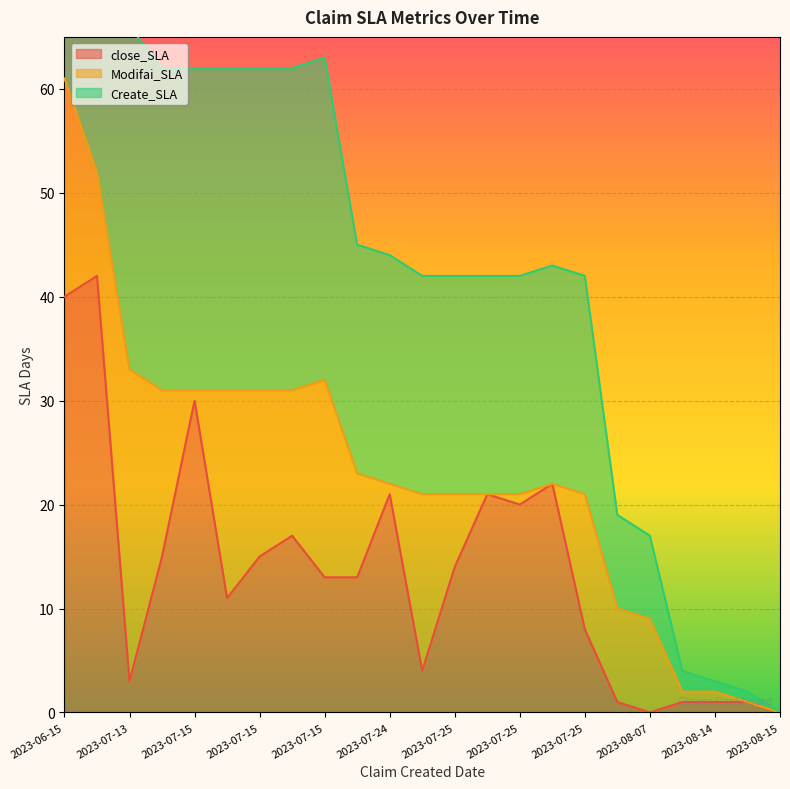

Where is close_SLA nearest to the value 21?

2023-07-25